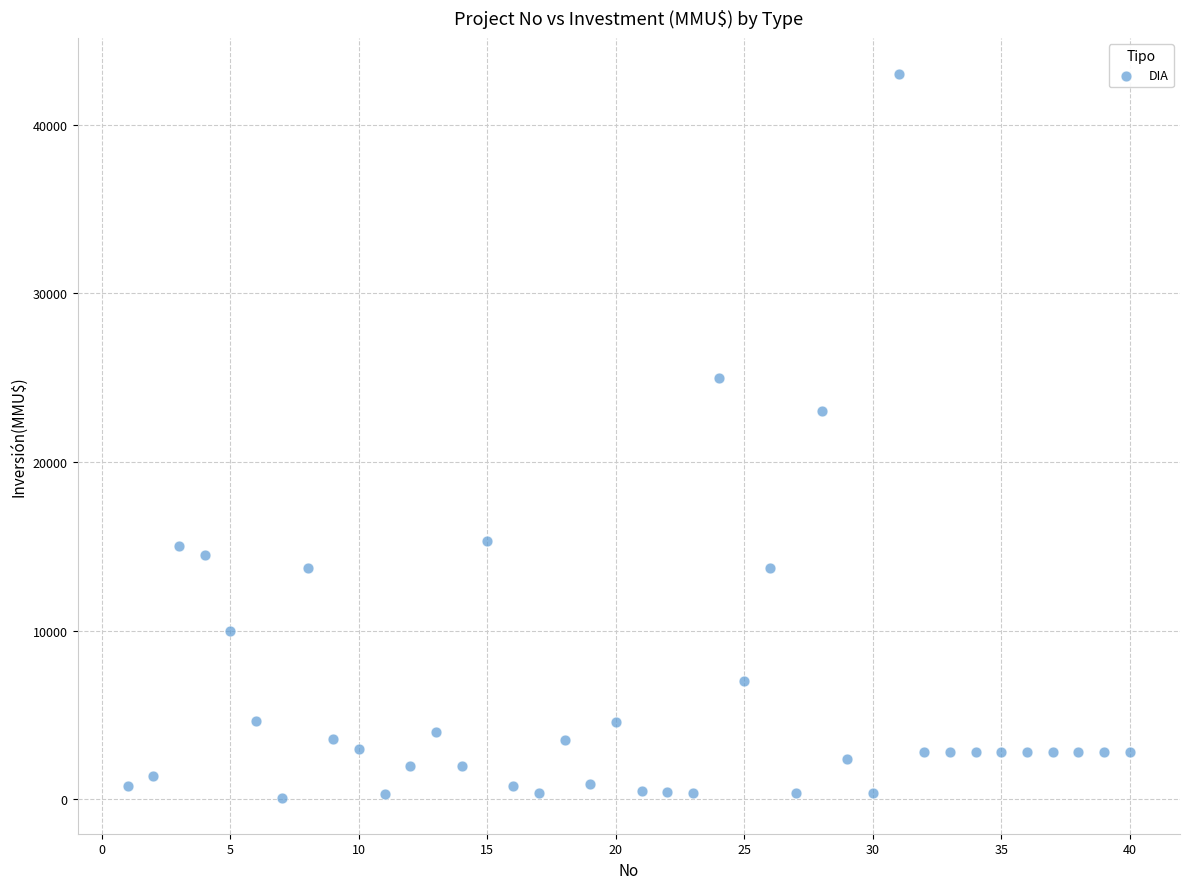

What is the range of Y values (max minus min)?

42900